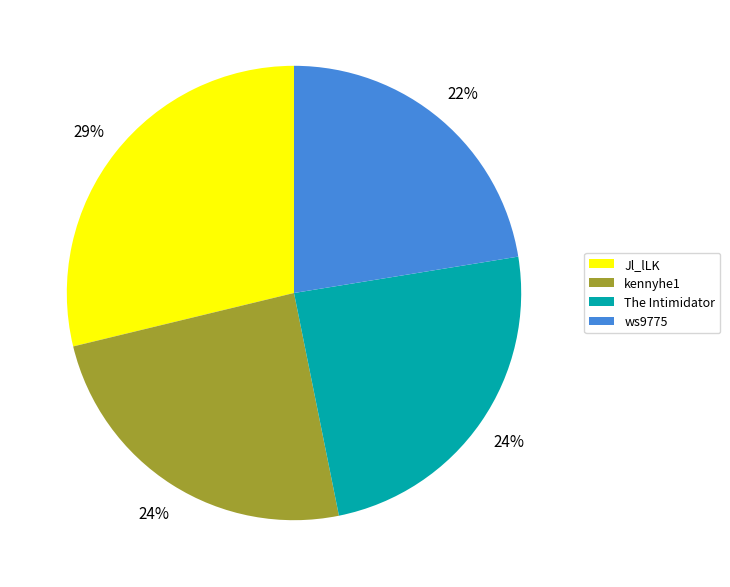

True or false: The Intimidator accounts for 24% of the total.

True